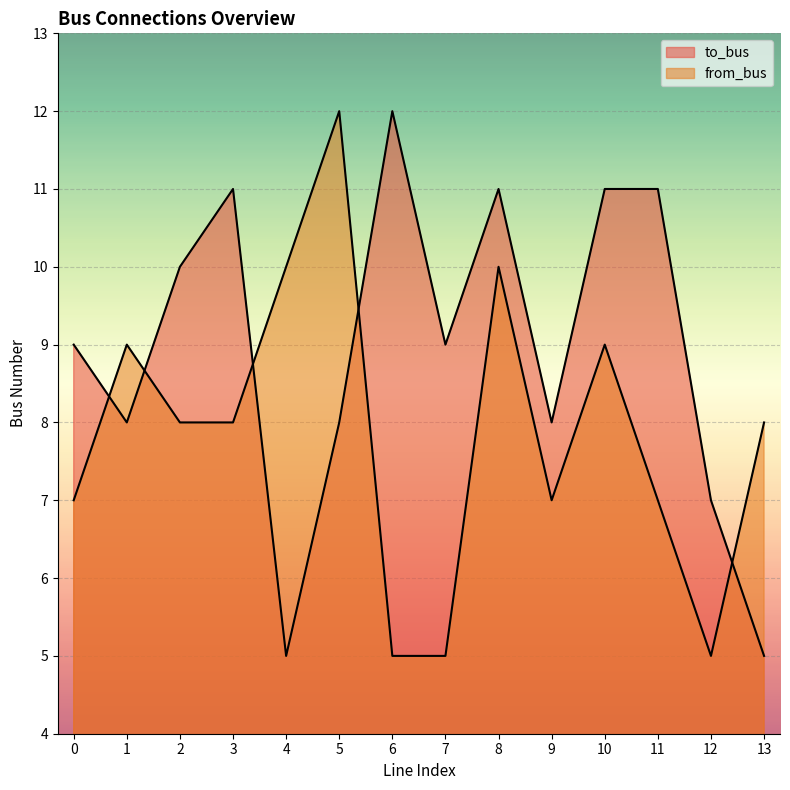

At which category is the sum across all series the highest?

8